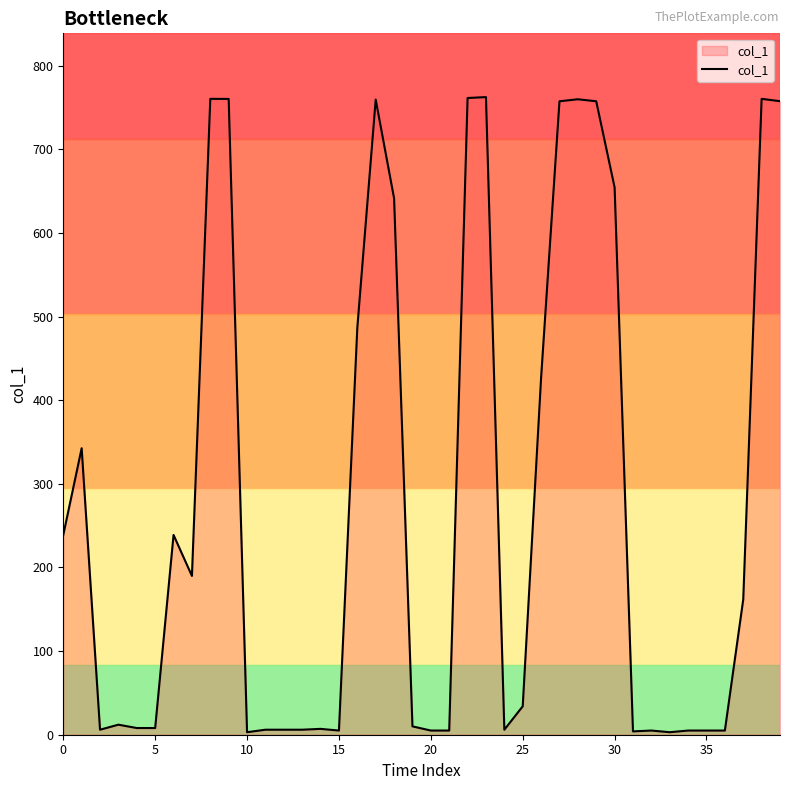

The chart shows a value of 5.0 at 20. True or false?

True